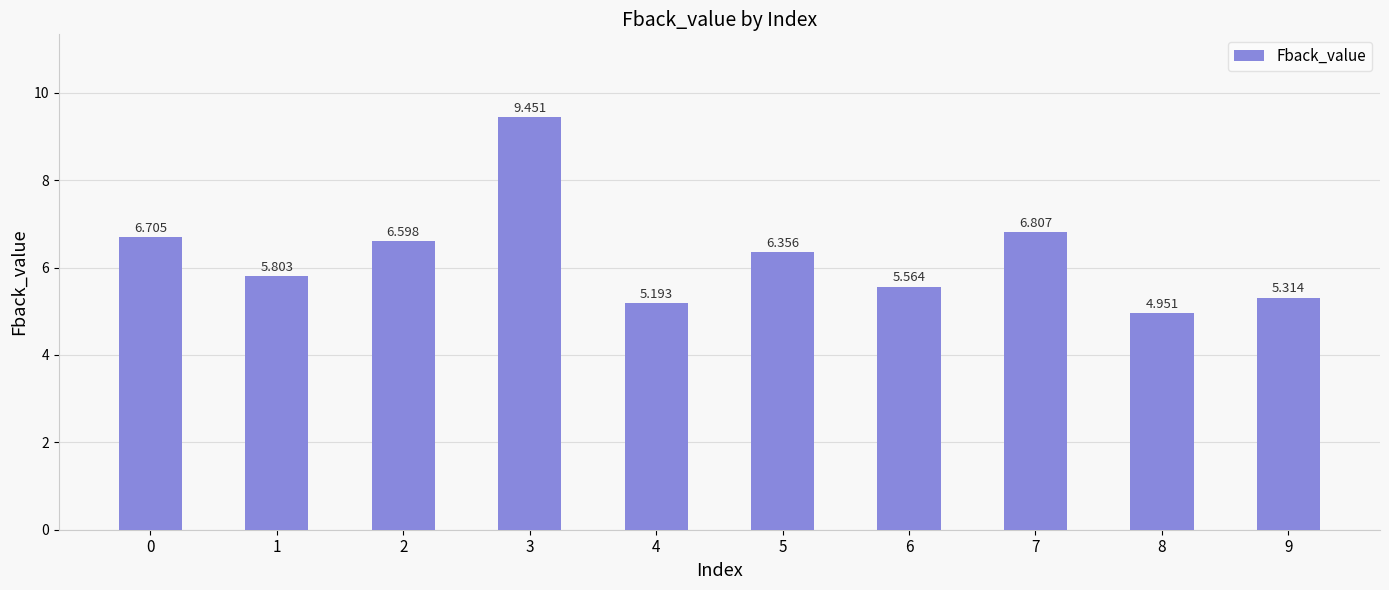

Rank the categories by value from lowest to highest.

8, 4, 9, 6, 1, 5, 2, 0, 7, 3